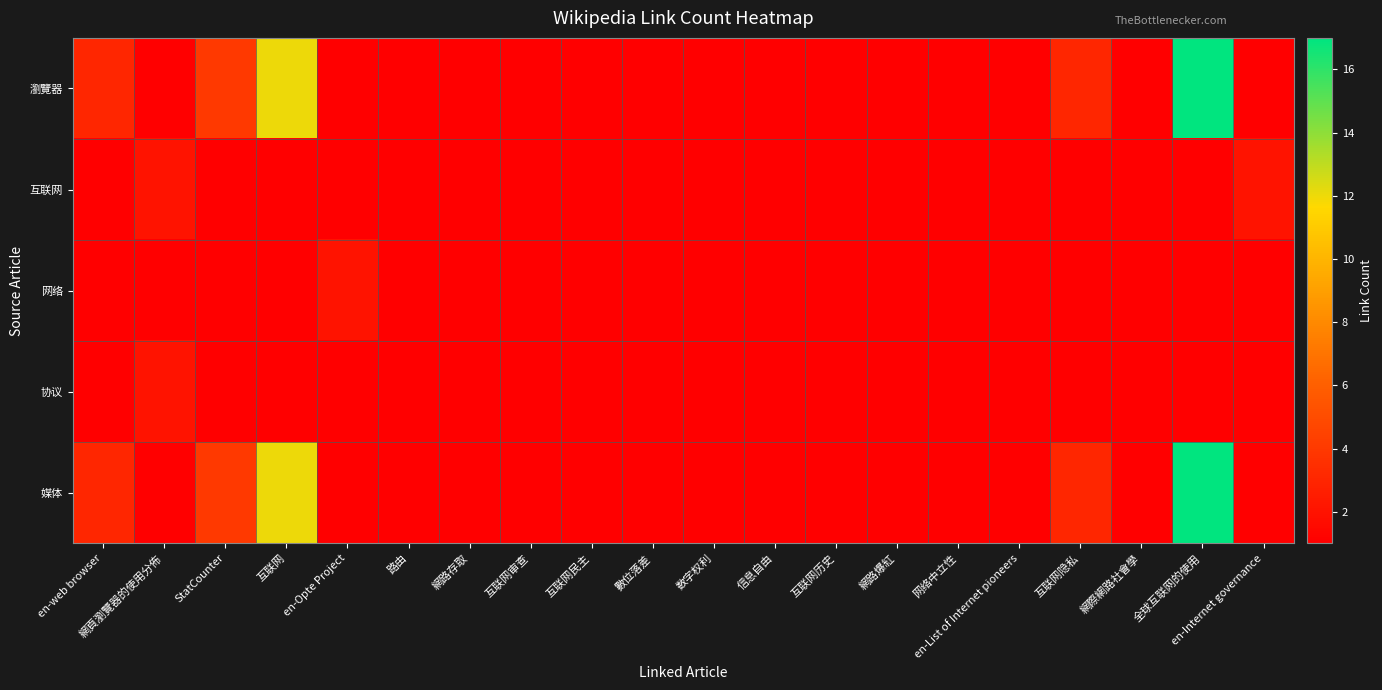

What is the total value across all series at 全球互联网的使用?

37